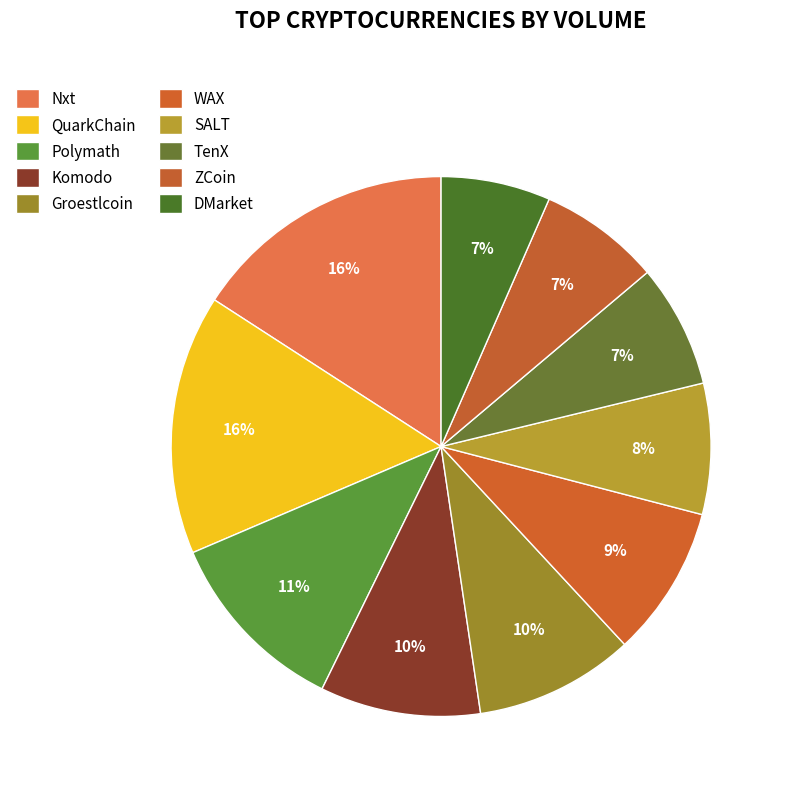

Count the number of slices in the pie.

10